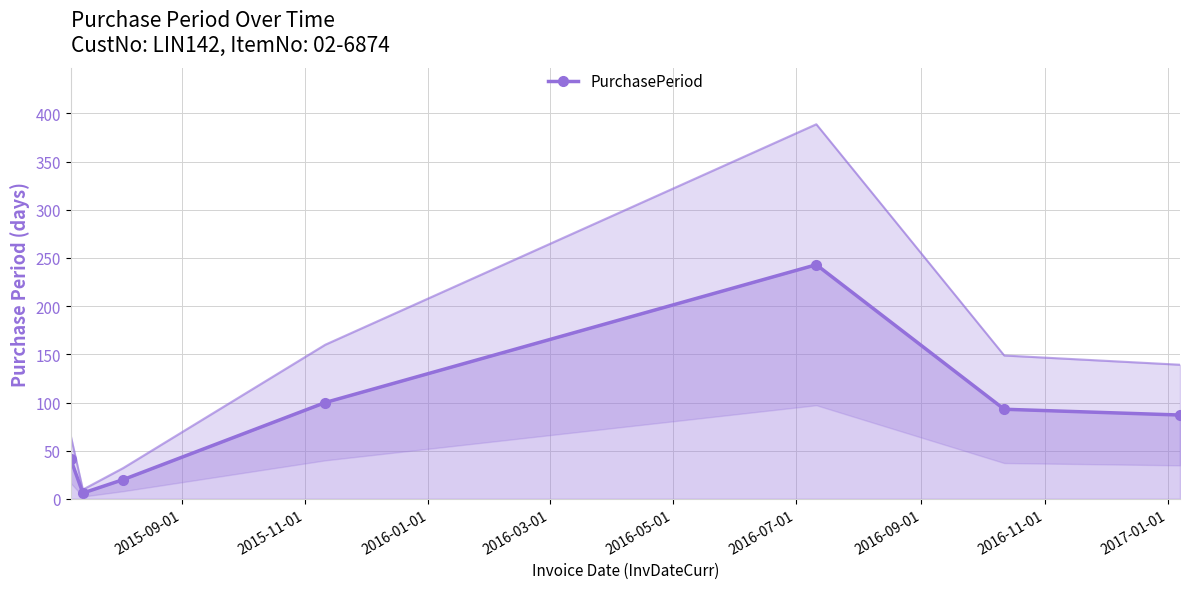

What is the smallest value displayed?

6